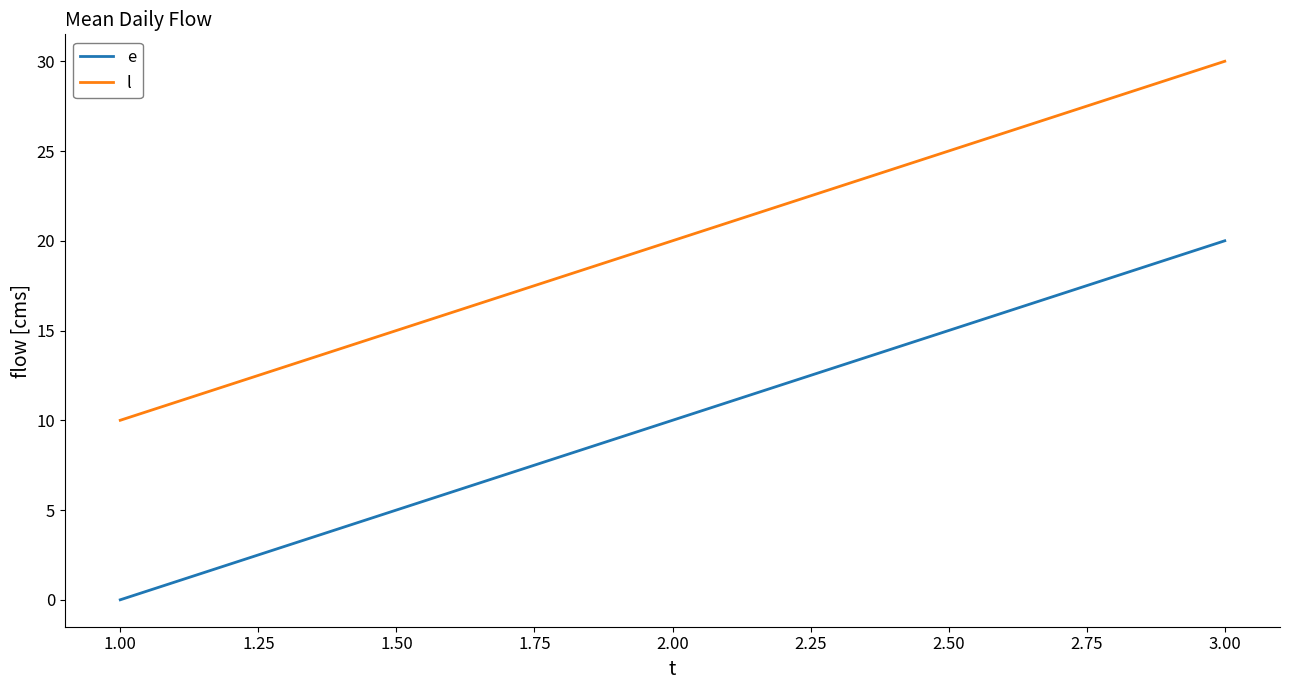

What is the maximum value for l?

30